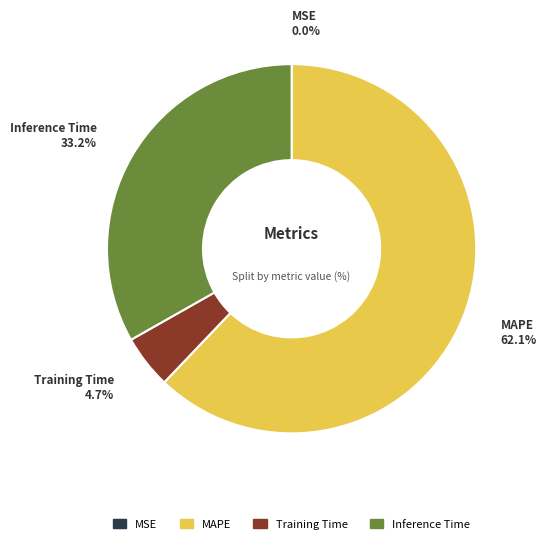

Which slice is the largest?

MAPE